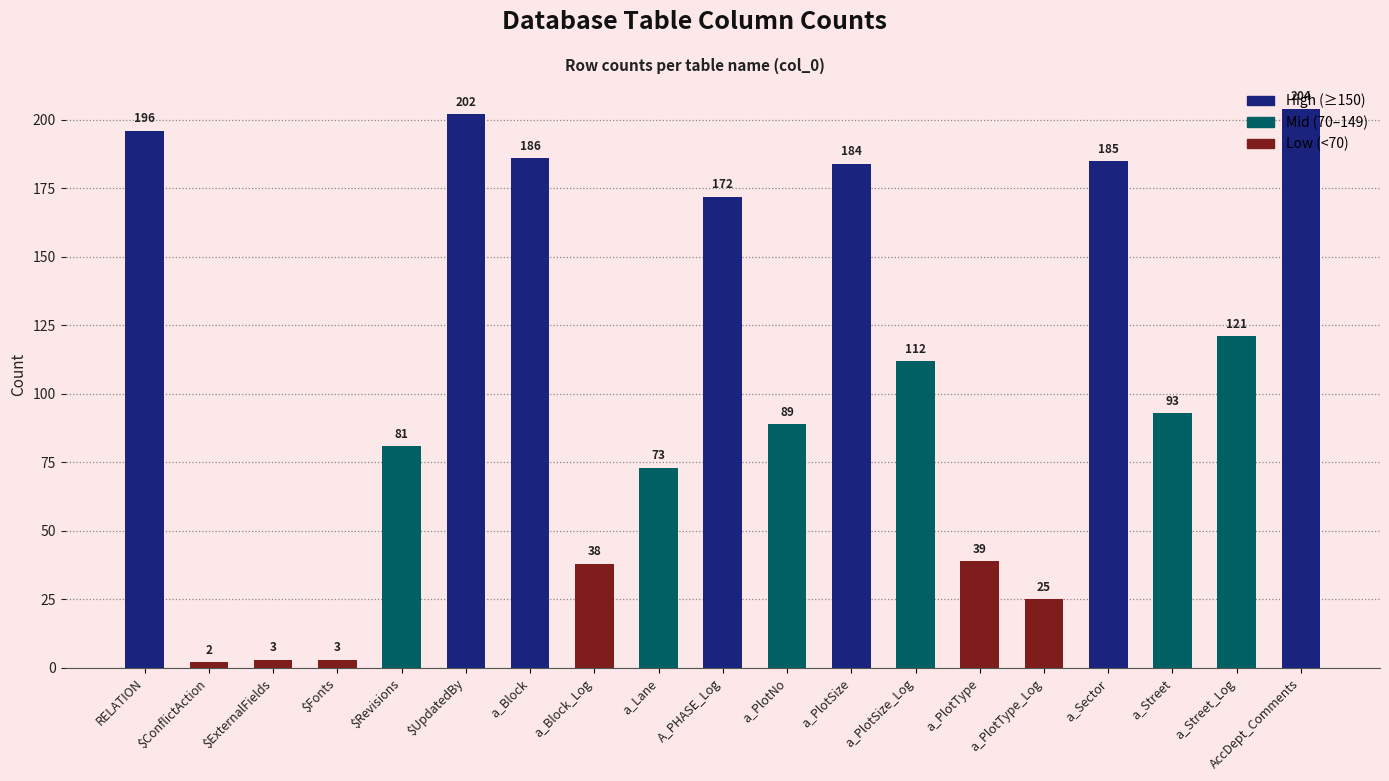

What is the greatest value displayed?

204